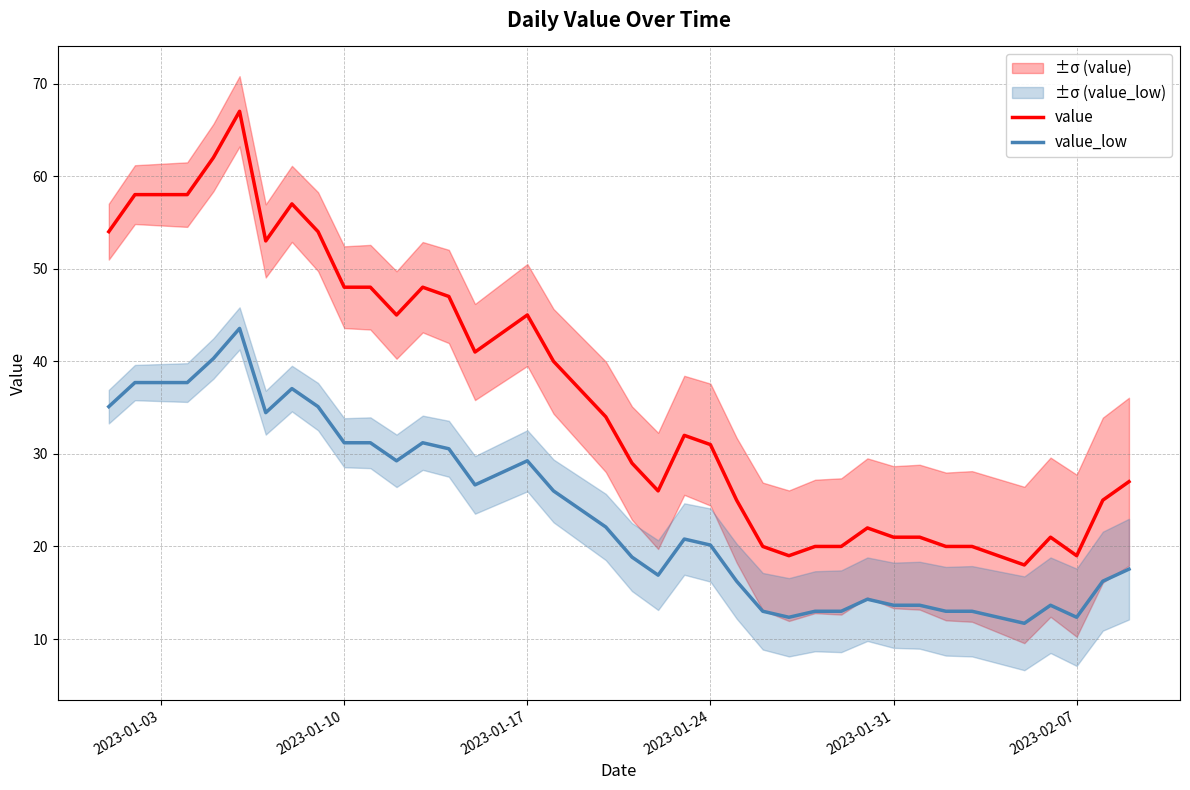

Rank the series by their average value, from highest to lowest.

value, value_low